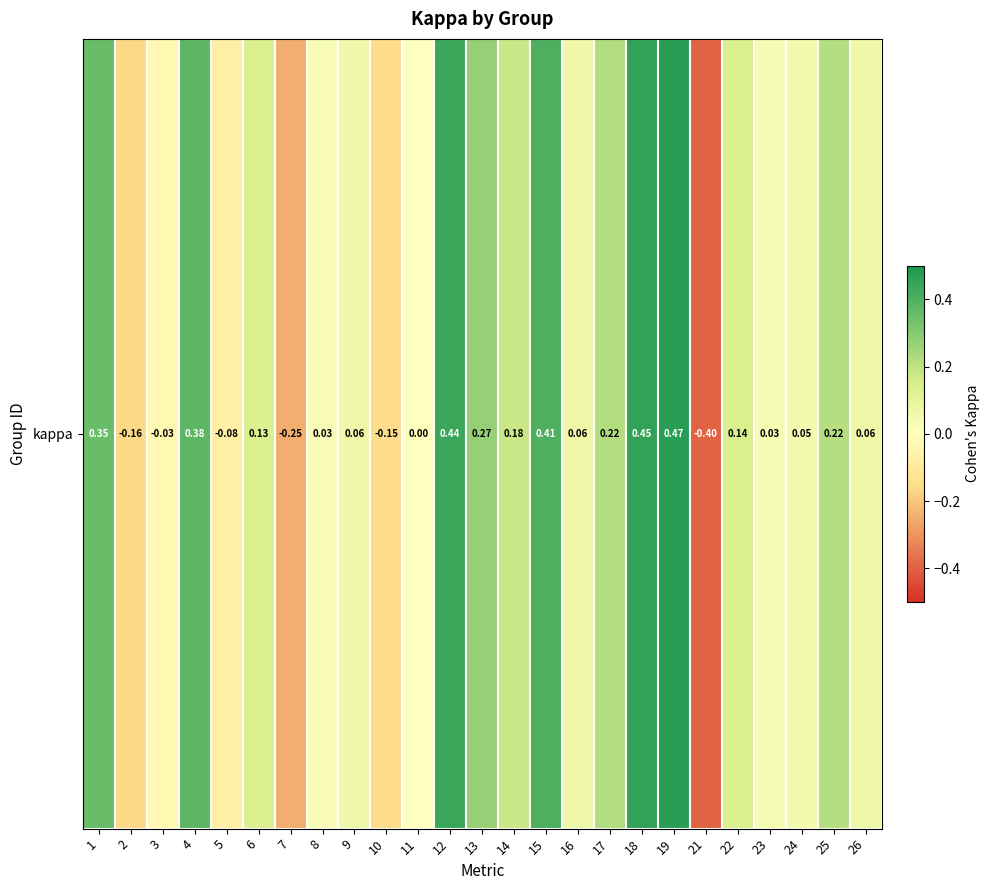

What is the maximum value shown in the chart?

0.5